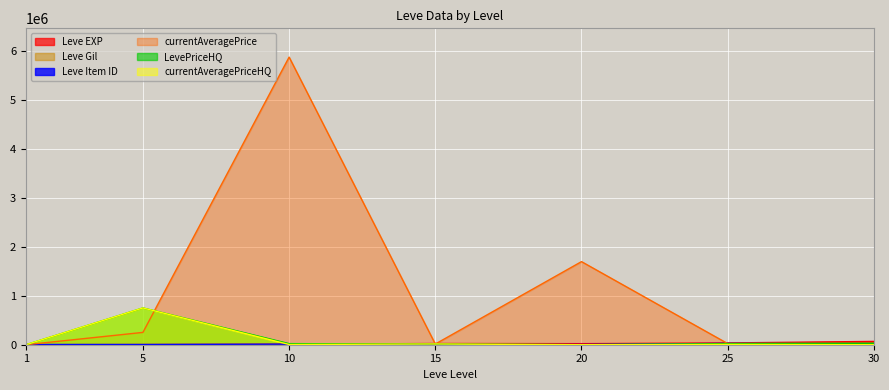

Which series changed the most between 1 and 10?

currentAveragePrice